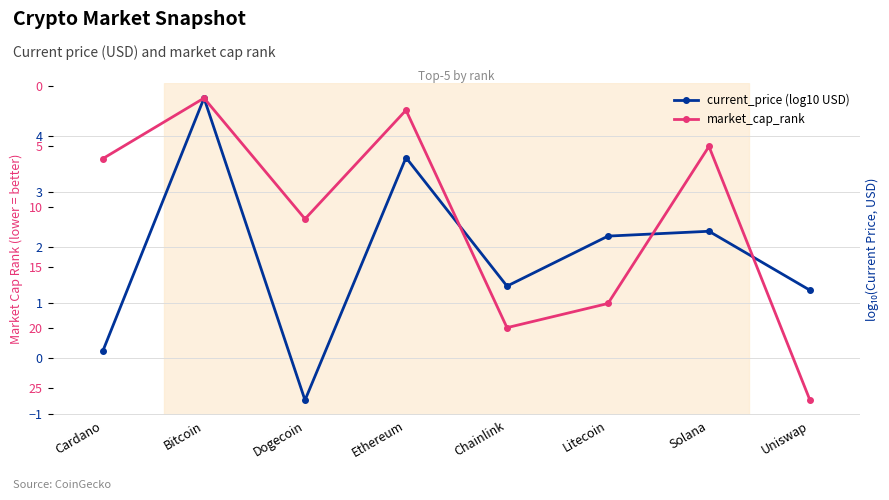

What is the difference between the current_price (log10 USD) values at Solana and Uniswap?

1.1